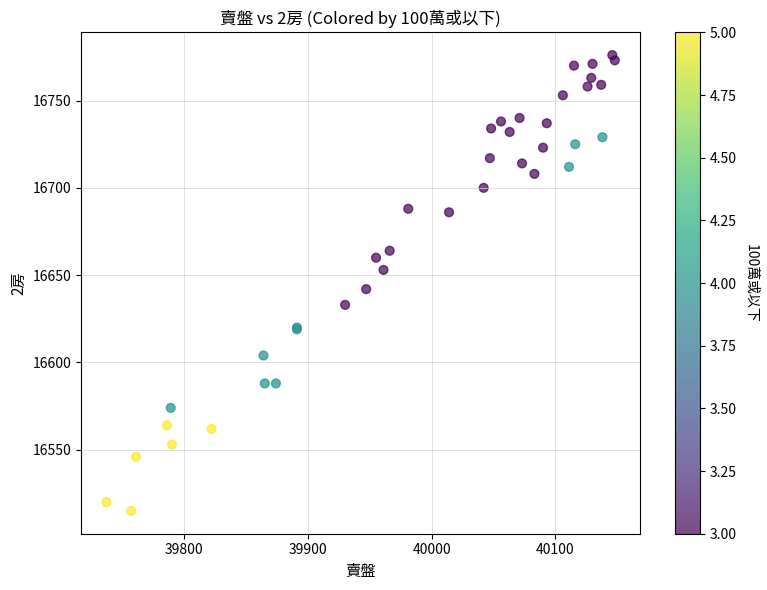

What Y value in the scatter plot is closest to 16645?

16642